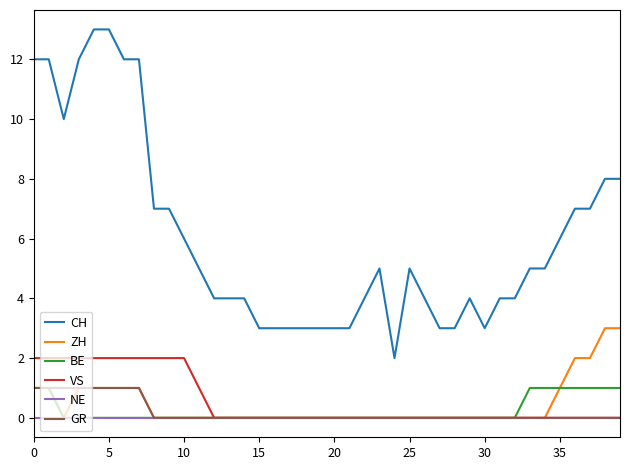

True or false: VS and CH intersect in this chart.

False